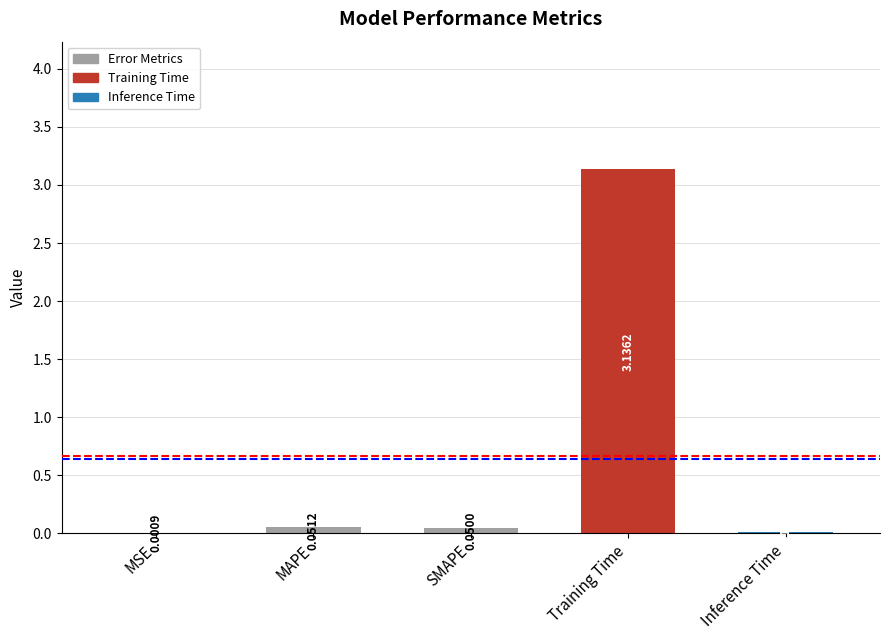

Between MAPE and MSE, which is larger?

MAPE